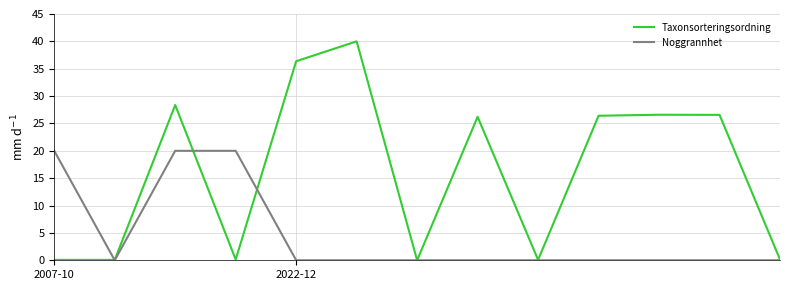

What are all the series names shown in the legend?

Taxonsorteringsordning, Noggrannhet